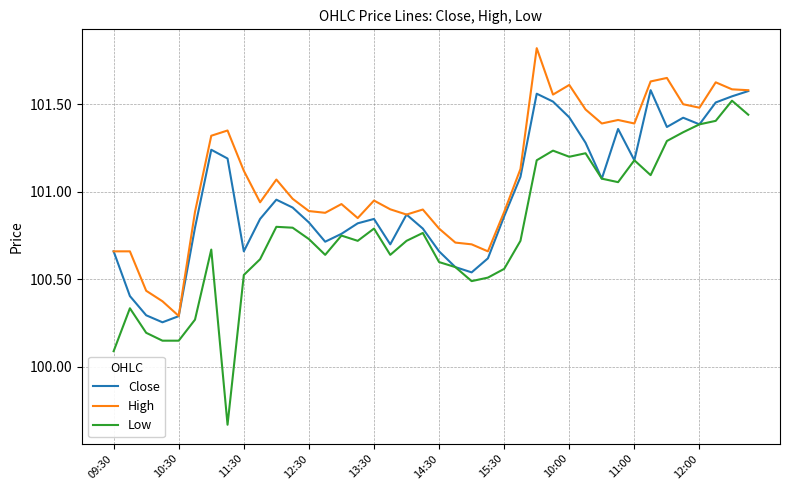

Which series has the largest total across all categories?

High